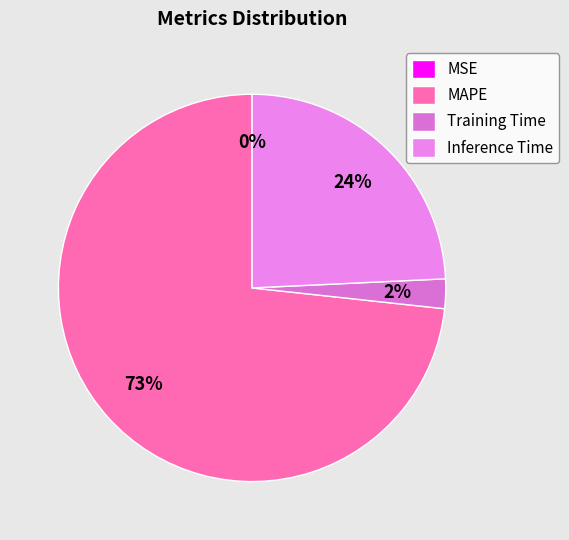

To the nearest percent, what is the average slice percentage?

25%